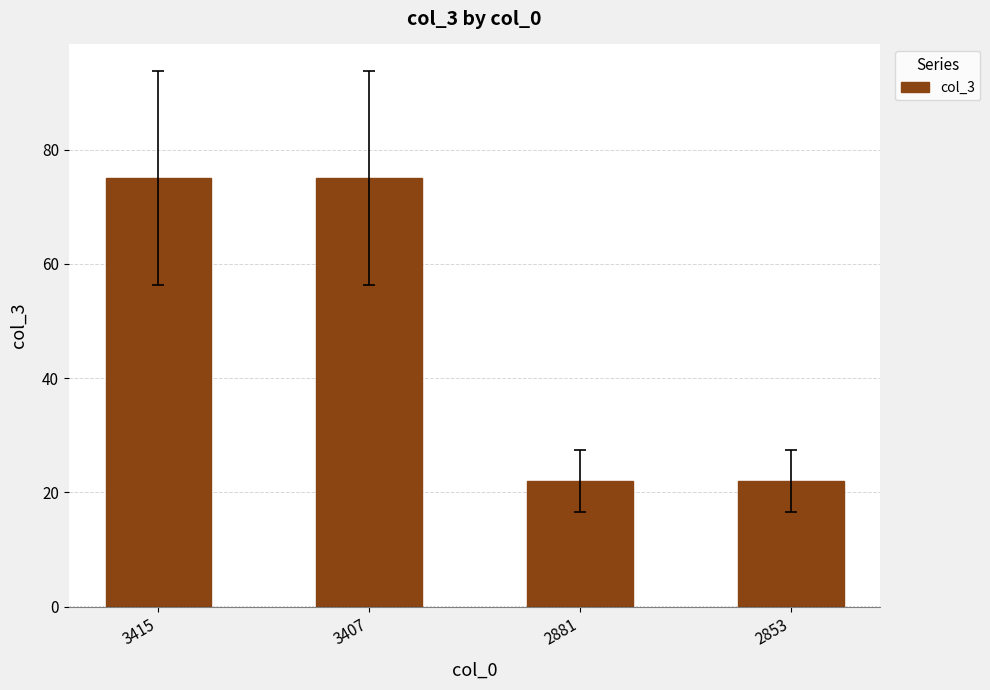

The chart shows a value of 34 at 3407. True or false?

False